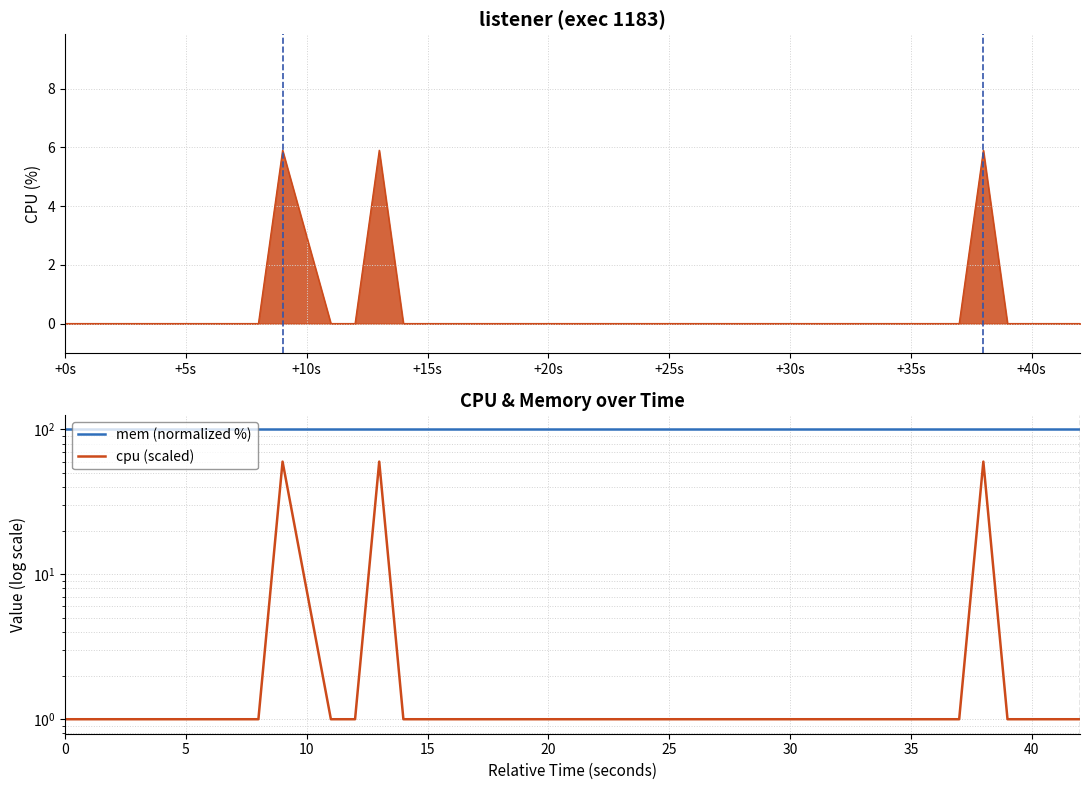

At which label is cpu (scaled) closest to 30?

+0s